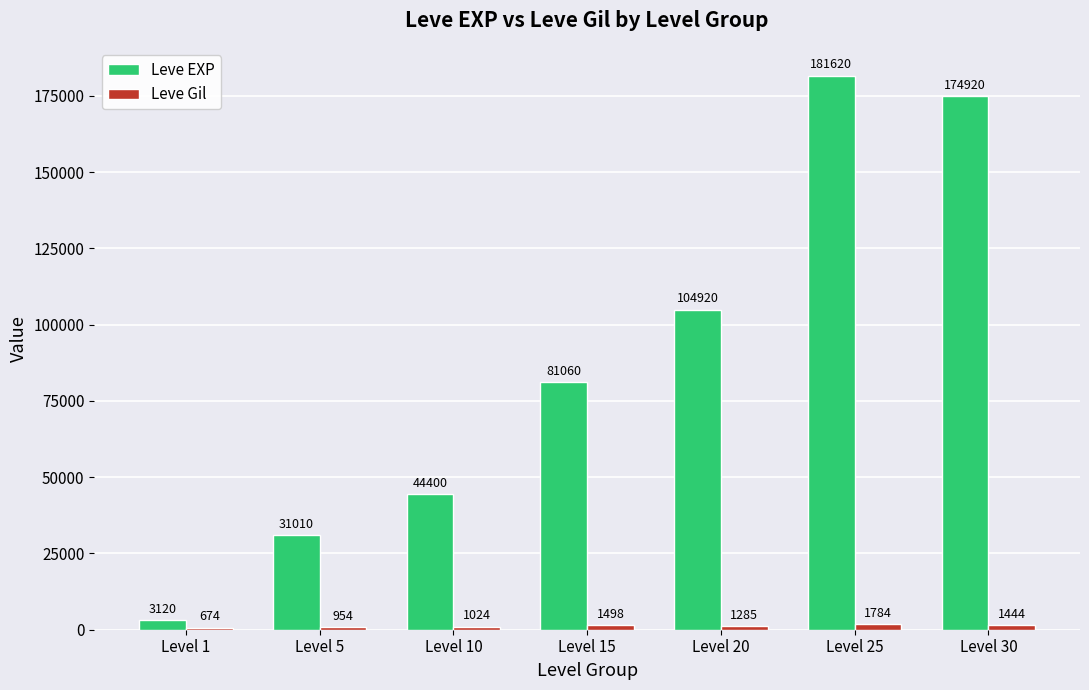

Rank the categories by Leve EXP value from lowest to highest.

Level 1, Level 5, Level 10, Level 15, Level 20, Level 30, Level 25